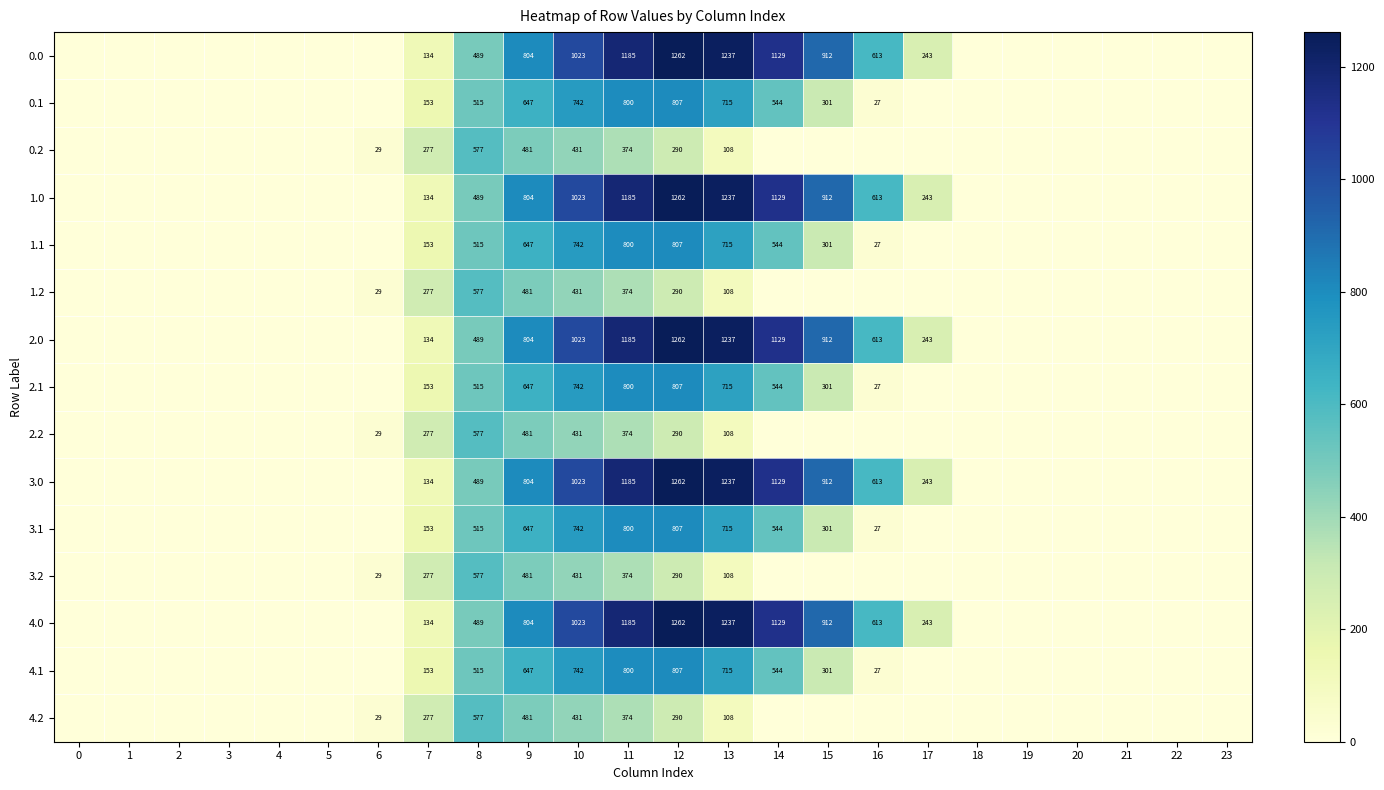

At which category is the sum across all series the highest?

11